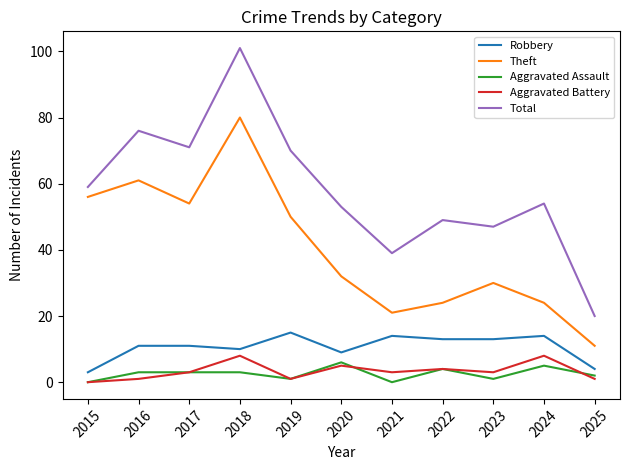

At which label does Theft reach its minimum?

2025